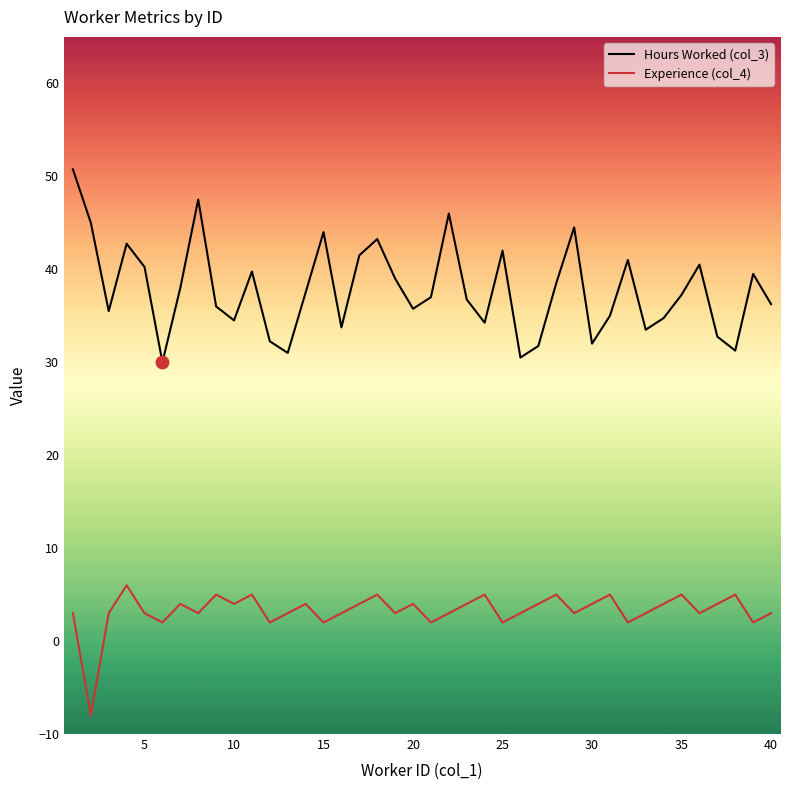

Which series has the largest range (max minus min)?

Hours Worked (col_3)